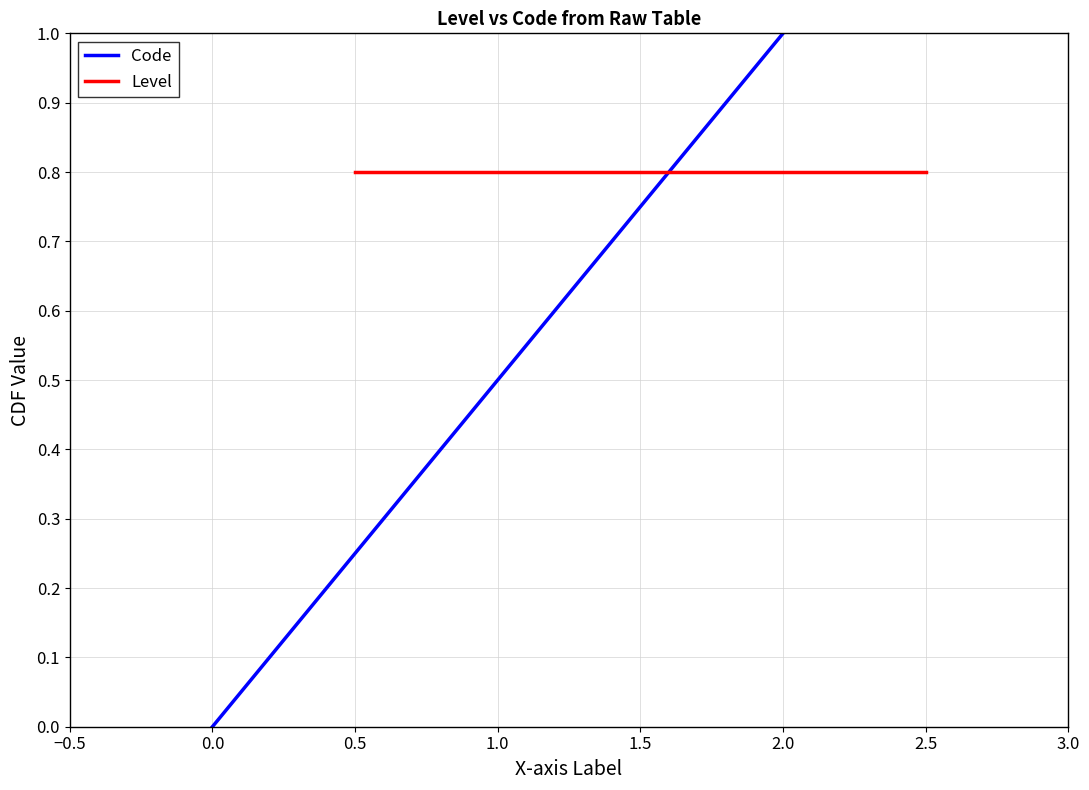

What is the value of the Code point at the 3rd from the left?

1.0